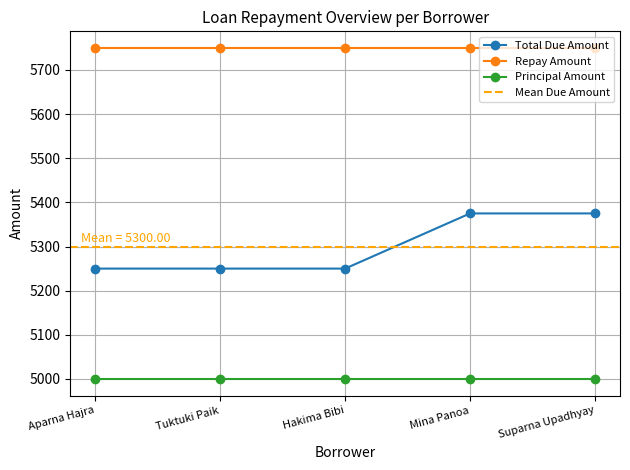

Reading left to right, list all the values displayed in this chart.

Total Due Amount: Aparna Hajra=5250	Tuktuki Paik=5250	Hakima Bibi=5250	Mina Panoa=5375	Suparna Upadhyay=5375
Repay Amount: Aparna Hajra=5750	Tuktuki Paik=5750	Hakima Bibi=5750	Mina Panoa=5750	Suparna Upadhyay=5750
Principal Amount: Aparna Hajra=5000	Tuktuki Paik=5000	Hakima Bibi=5000	Mina Panoa=5000	Suparna Upadhyay=5000